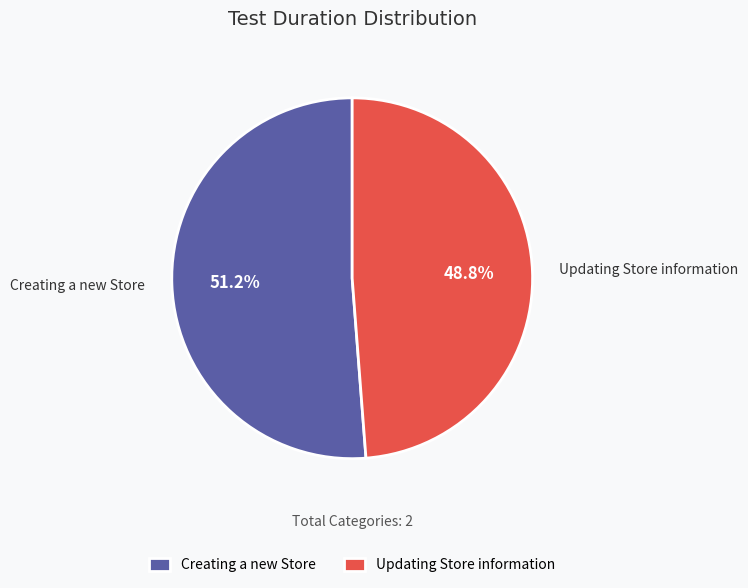

Count the number of slices in the pie.

2